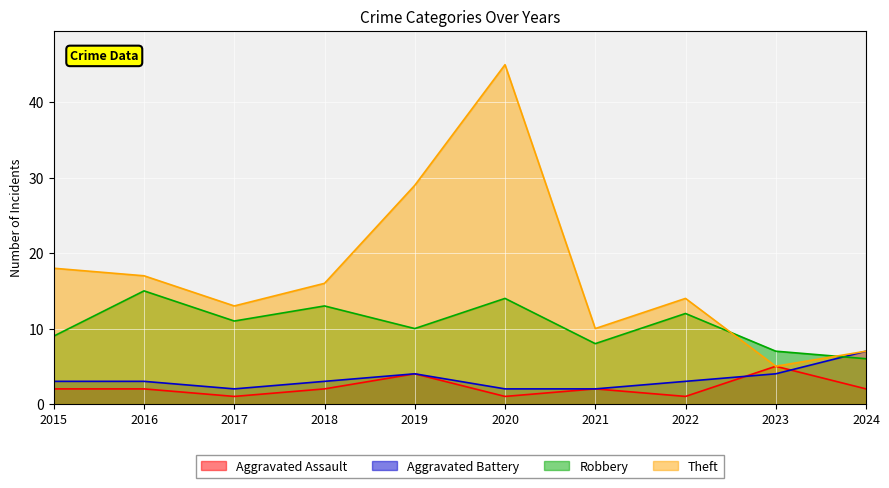

Reading right to left, what are all the values shown in this chart?

Aggravated Assault: 2024=2	2023=5	2022=1	2021=2	2020=1	2019=4	2018=2	2017=1	2016=2	2015=2
Aggravated Battery: 2024=7	2023=4	2022=3	2021=2	2020=2	2019=4	2018=3	2017=2	2016=3	2015=3
Robbery: 2024=6	2023=7	2022=12	2021=8	2020=14	2019=10	2018=13	2017=11	2016=15	2015=9
Theft: 2024=7	2023=5	2022=14	2021=10	2020=45	2019=29	2018=16	2017=13	2016=17	2015=18